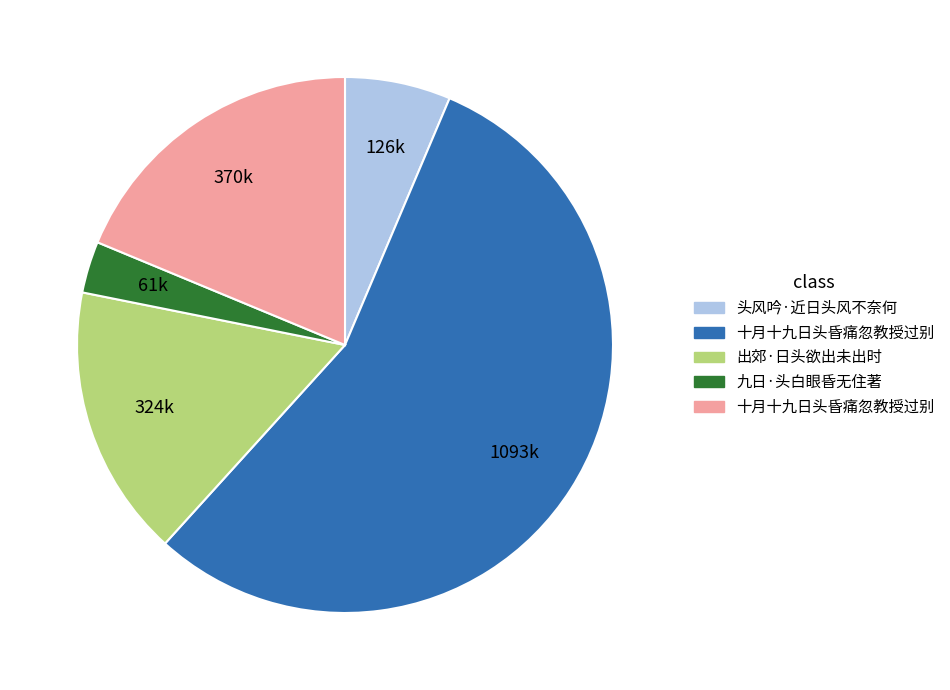

How many segments does this pie chart have?

5